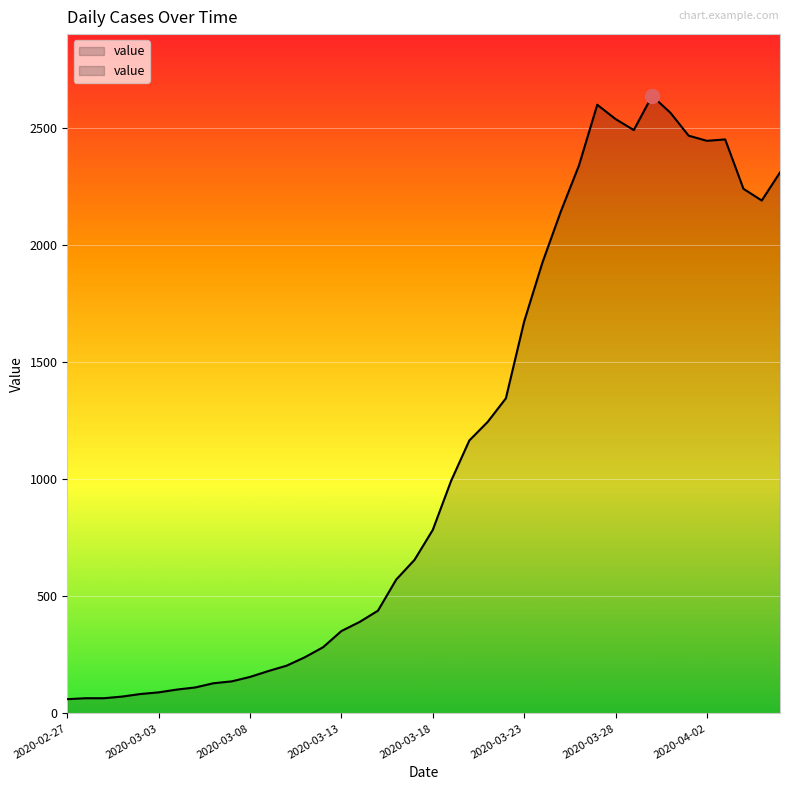

What is the ratio of the value at 2020-03-24 to the value at 2020-03-25?

0.9